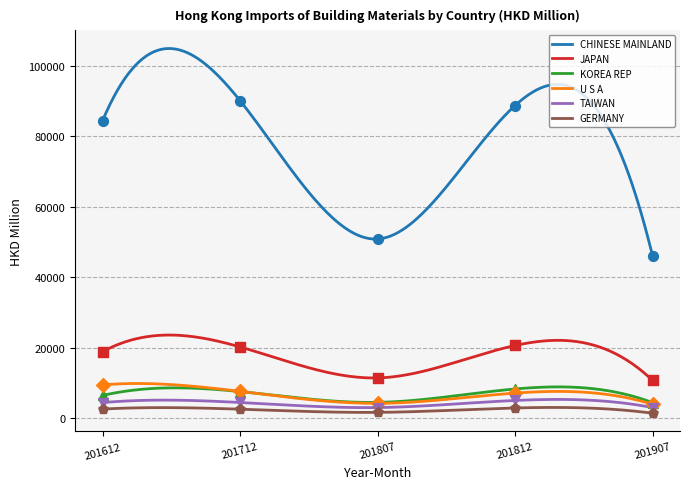

What is the total value across all series at 201807?

75705.8